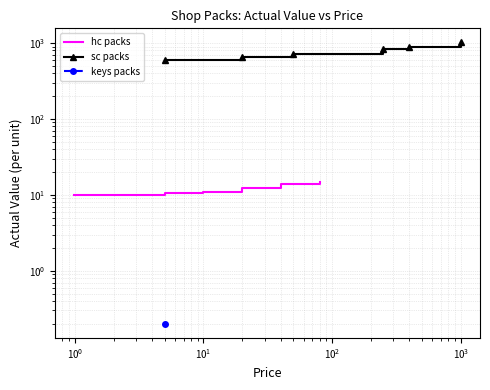

What is the label of the 3rd point from the right?

$\mathdefault{10^{1}}$